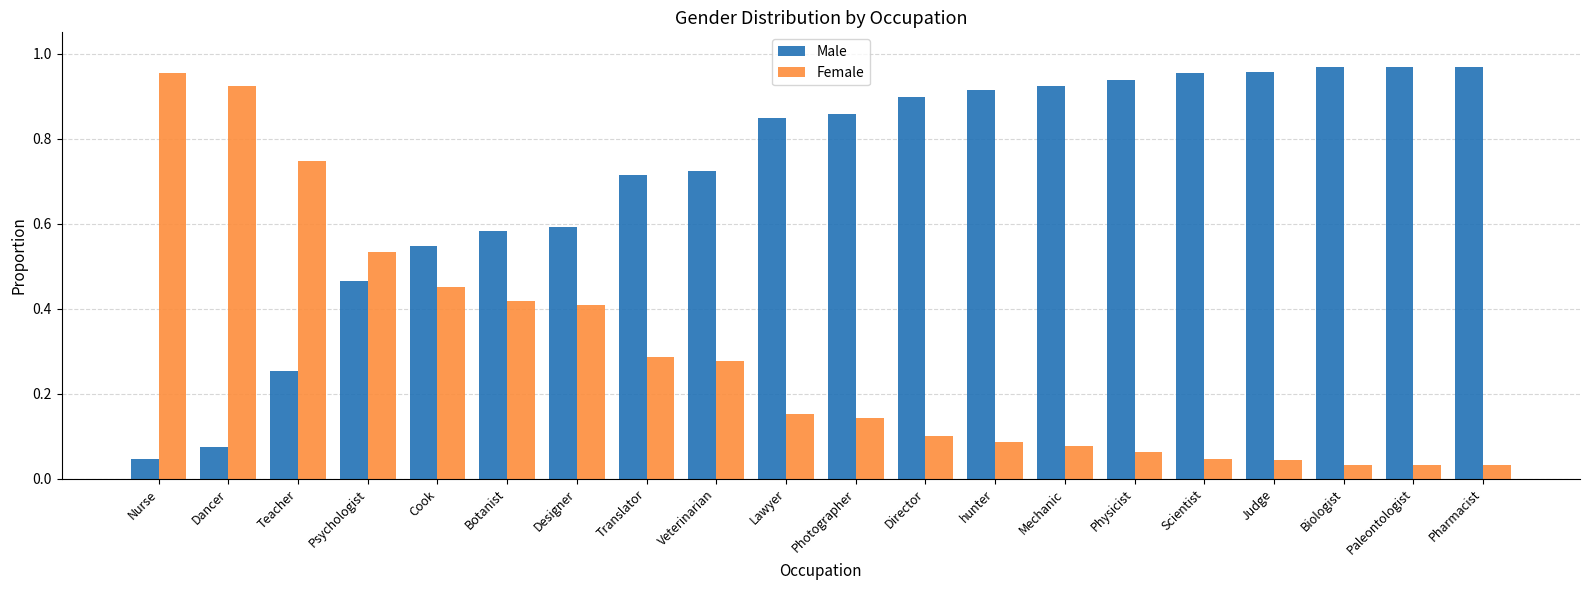

True or false: Male has a value of 0.9 at Mechanic.

True